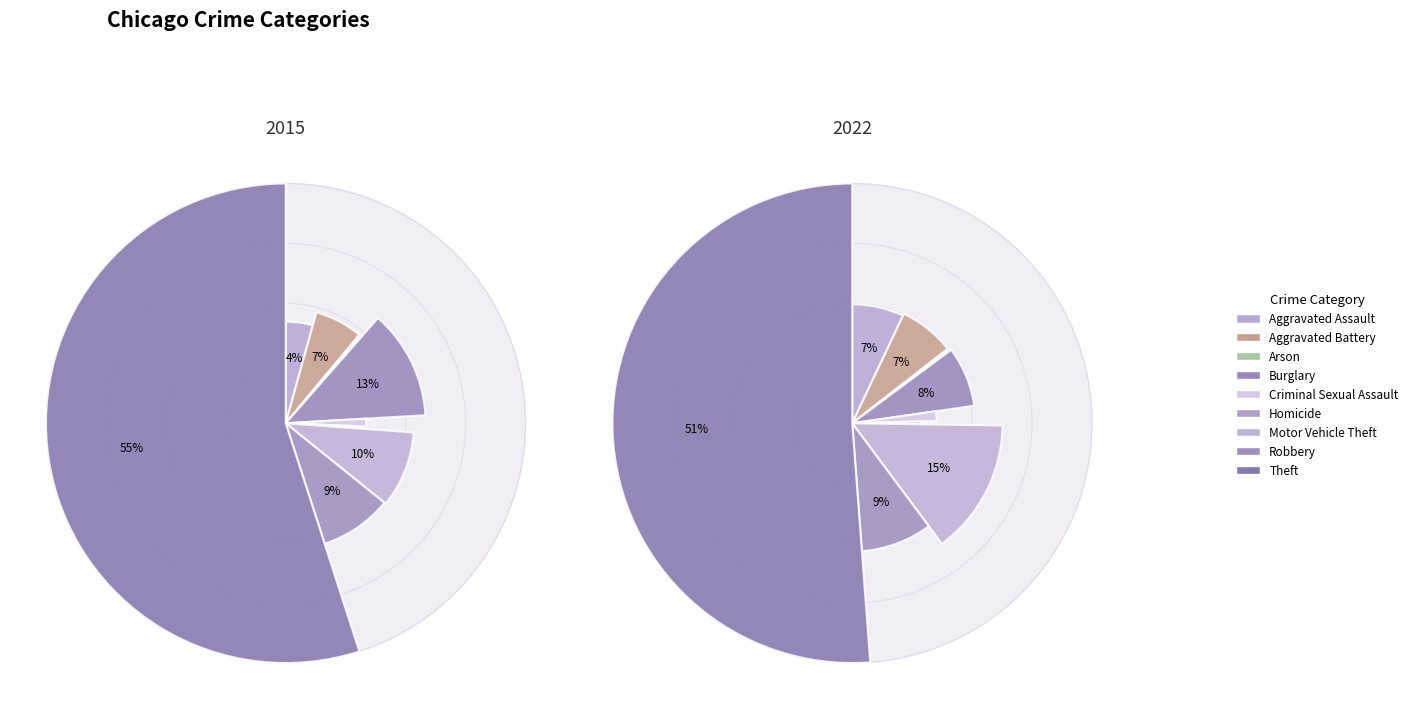

Does 8 account for over 50% of the chart?

Yes